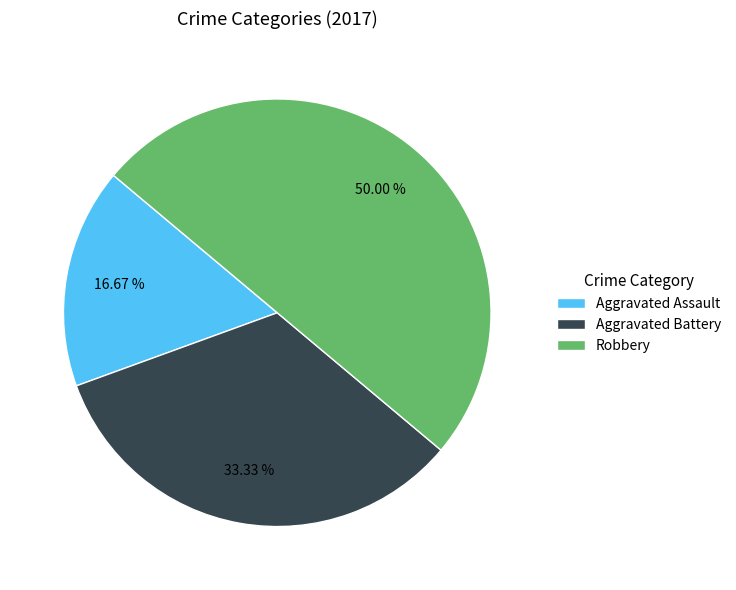

To the nearest percent, what is the difference between the Robbery and Aggravated Assault slice percentages?

33%